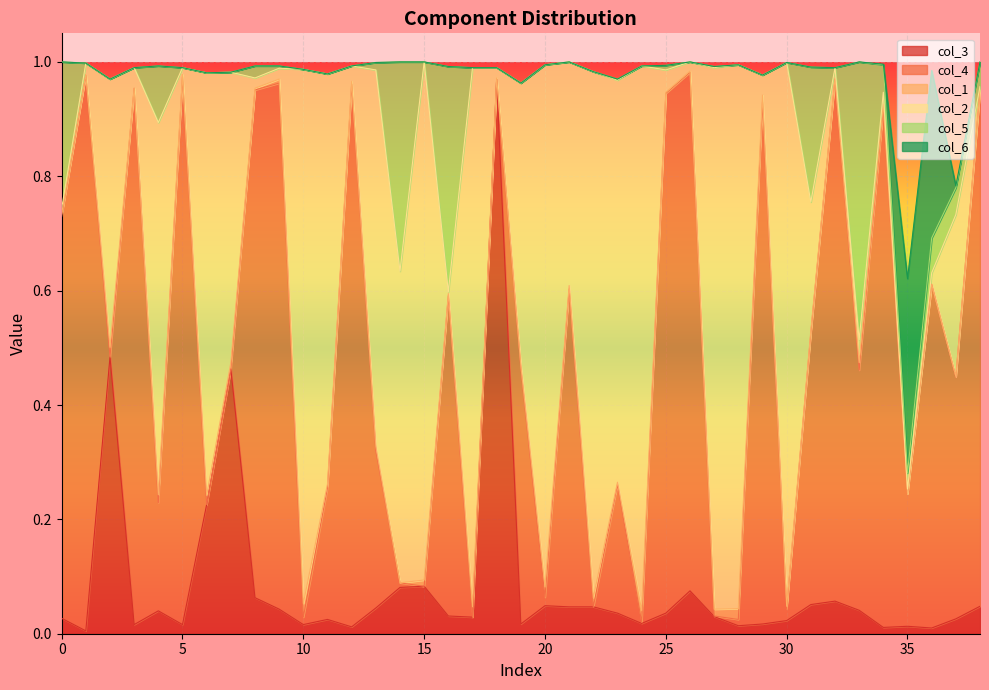

How many values in the col_6 series exceed 0?

4